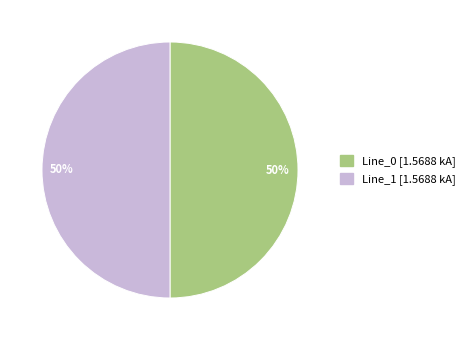

How many slices are in this pie chart?

2